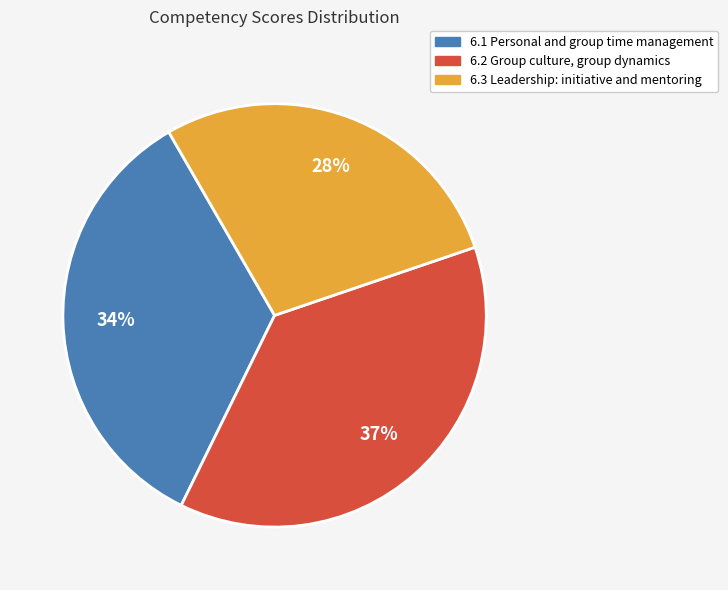

Between 6.2 Group culture, group dynamics and 6.3 Leadership: initiative and mentoring, which is larger?

6.2 Group culture, group dynamics